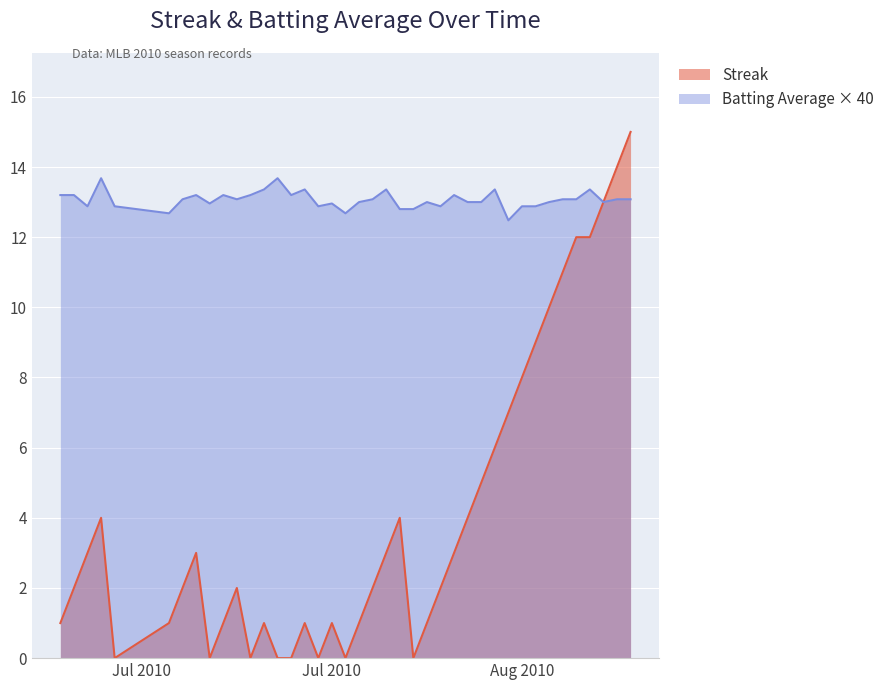

What are all the series names shown in the legend?

Streak, Batting Average × 40